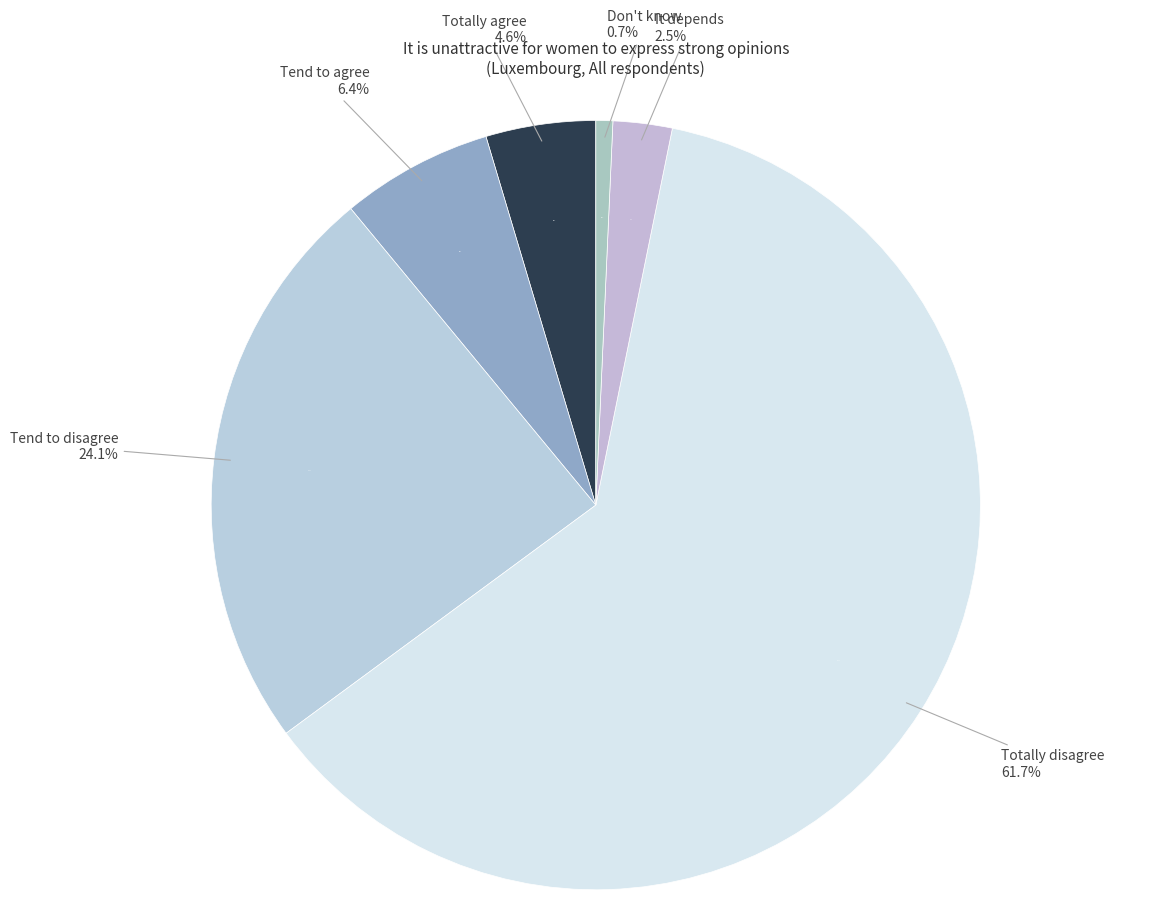

Do Totally disagree and Tend to disagree together represent more than half of the pie?

Yes